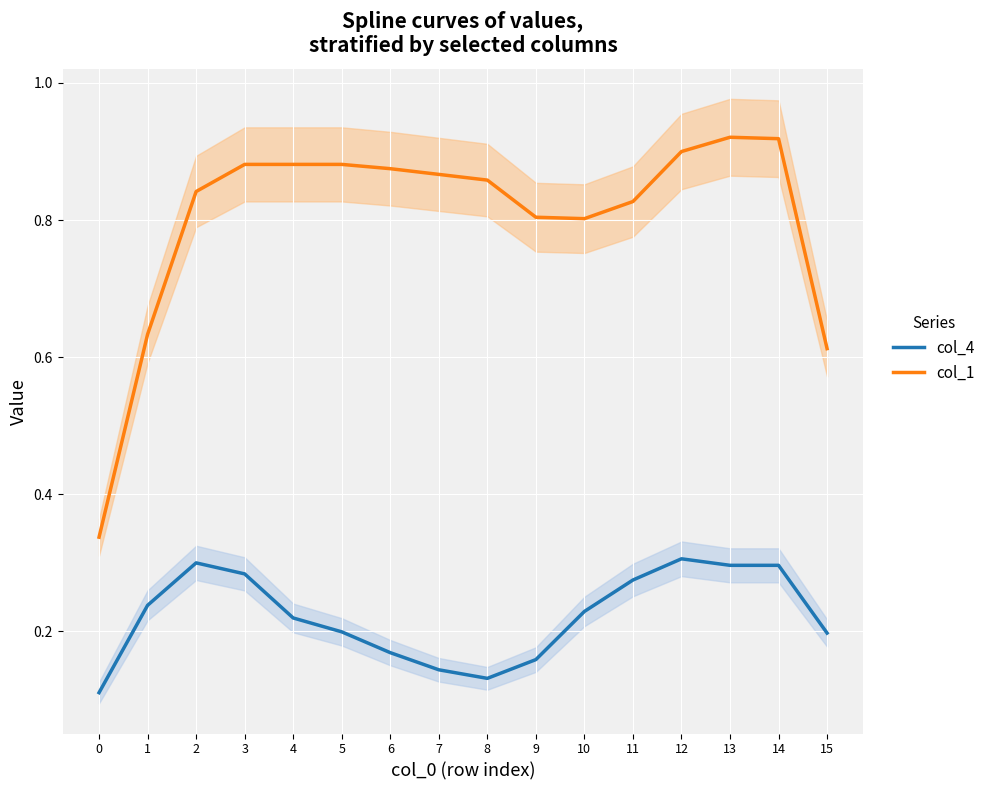

True or false: col_4 and col_1 cross at least once.

False